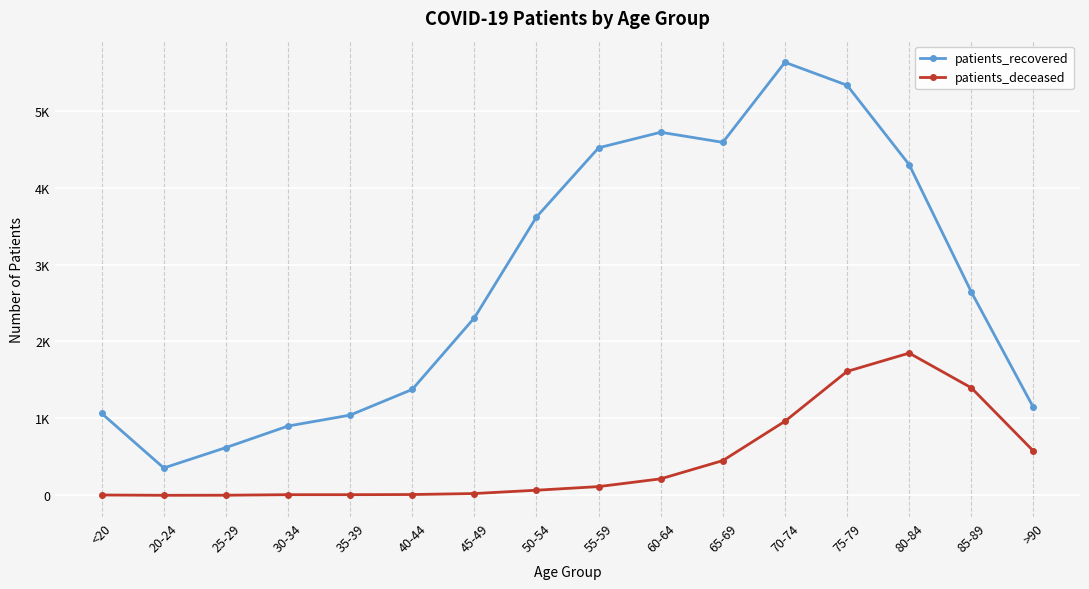

Is the value of patients_deceased at 45-49 greater than the value of patients_recovered at 35-39?

No